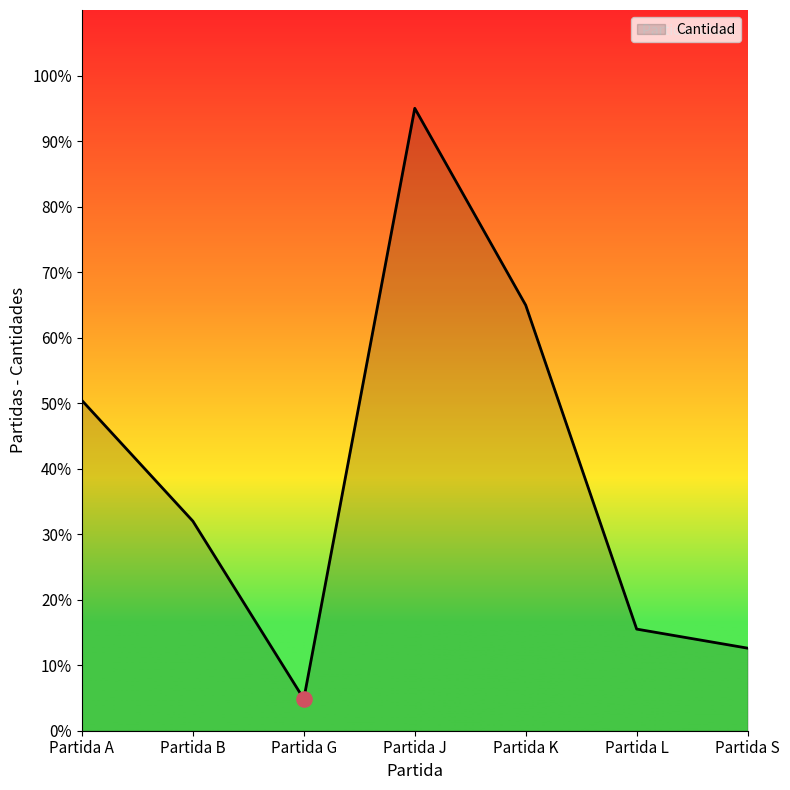

Approximately how many times larger is the value at Partida A compared to Partida J?

0.5